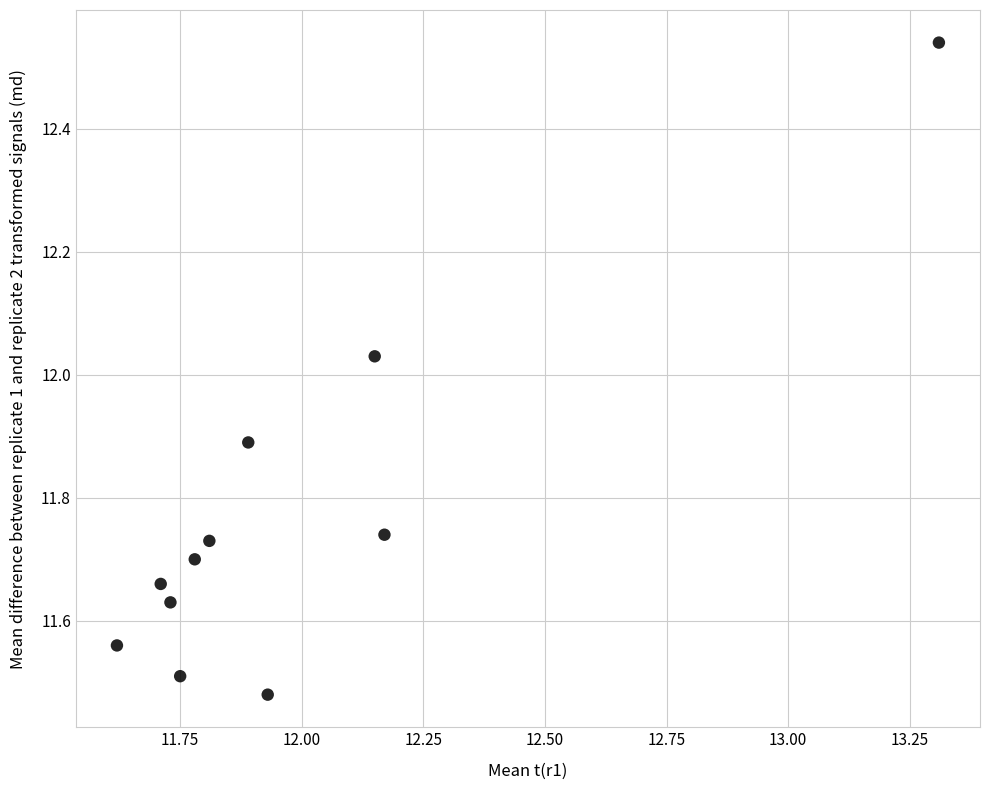

What is the range of X values (max minus min)?

1.7